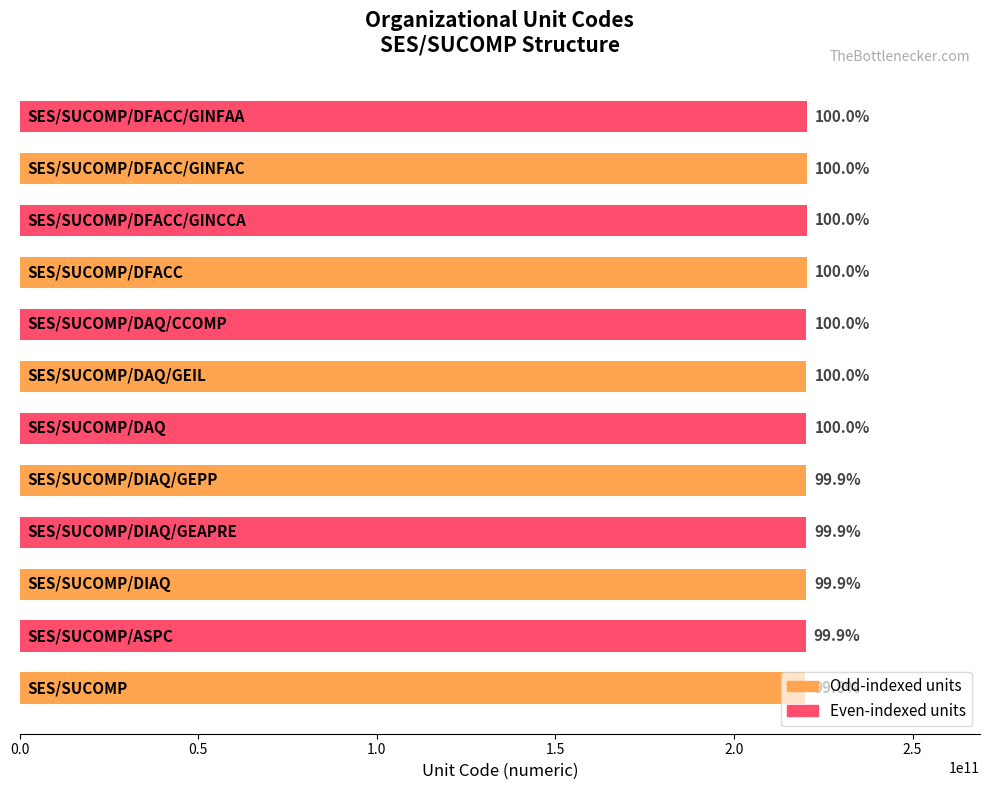

What is the greatest value displayed?

220403000000